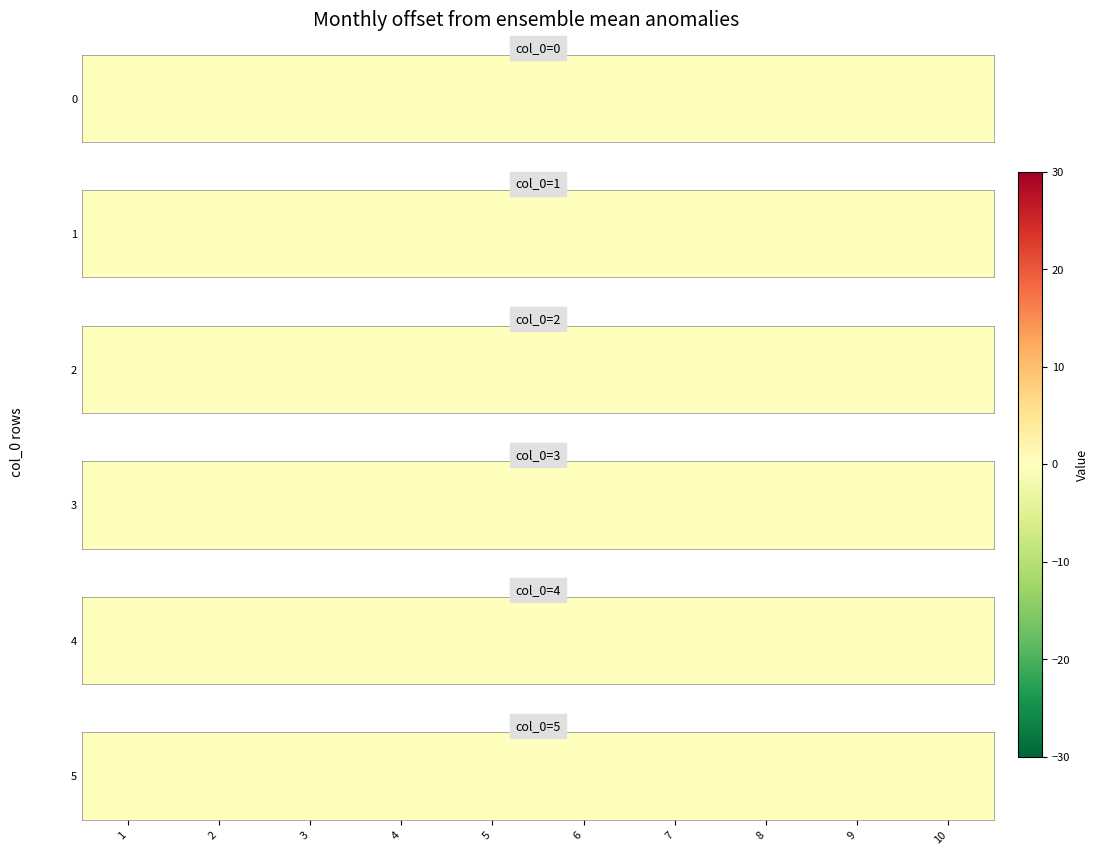

Is it true that 0 equals 0.0 at 0?

True